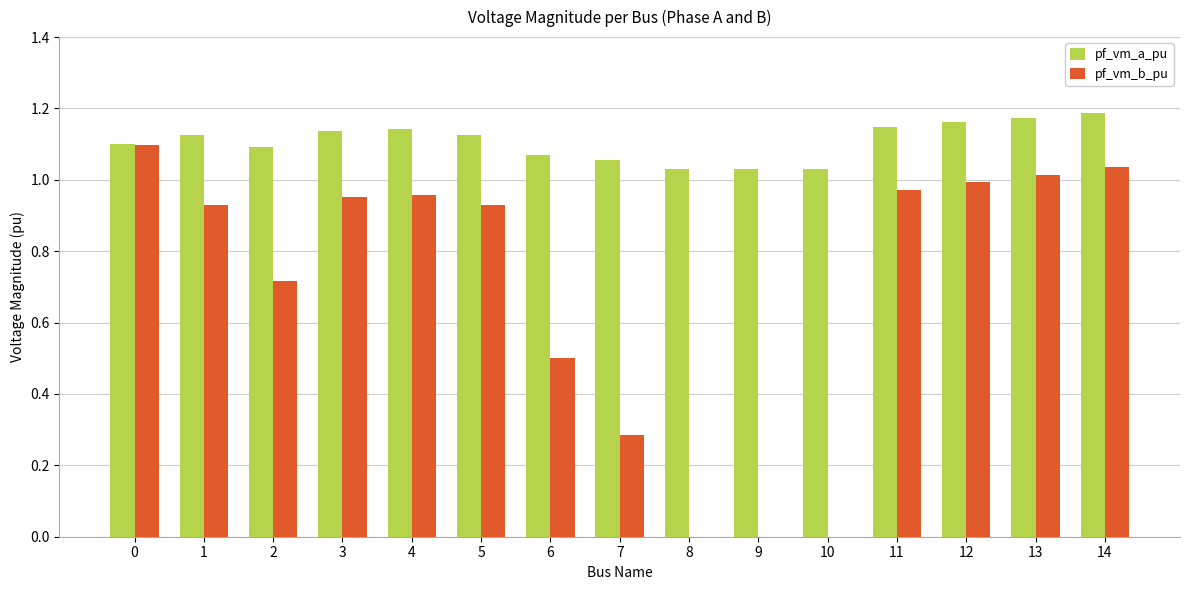

Which series changed the most between 6 and 10?

pf_vm_b_pu